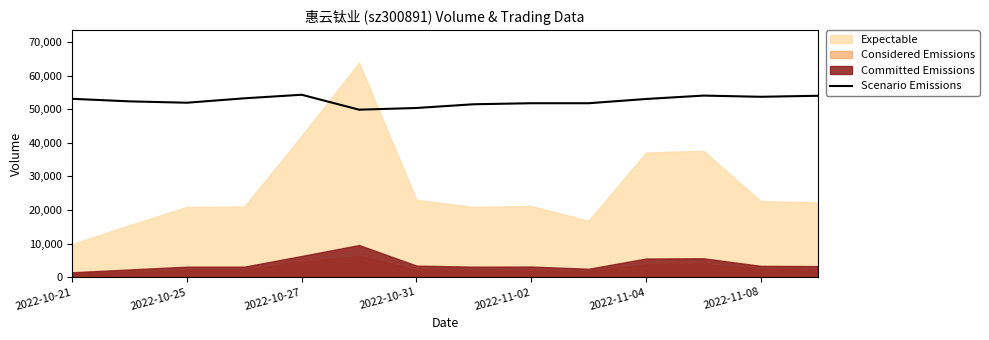

What is the minimum value for Scenario Emissions?

49864.1